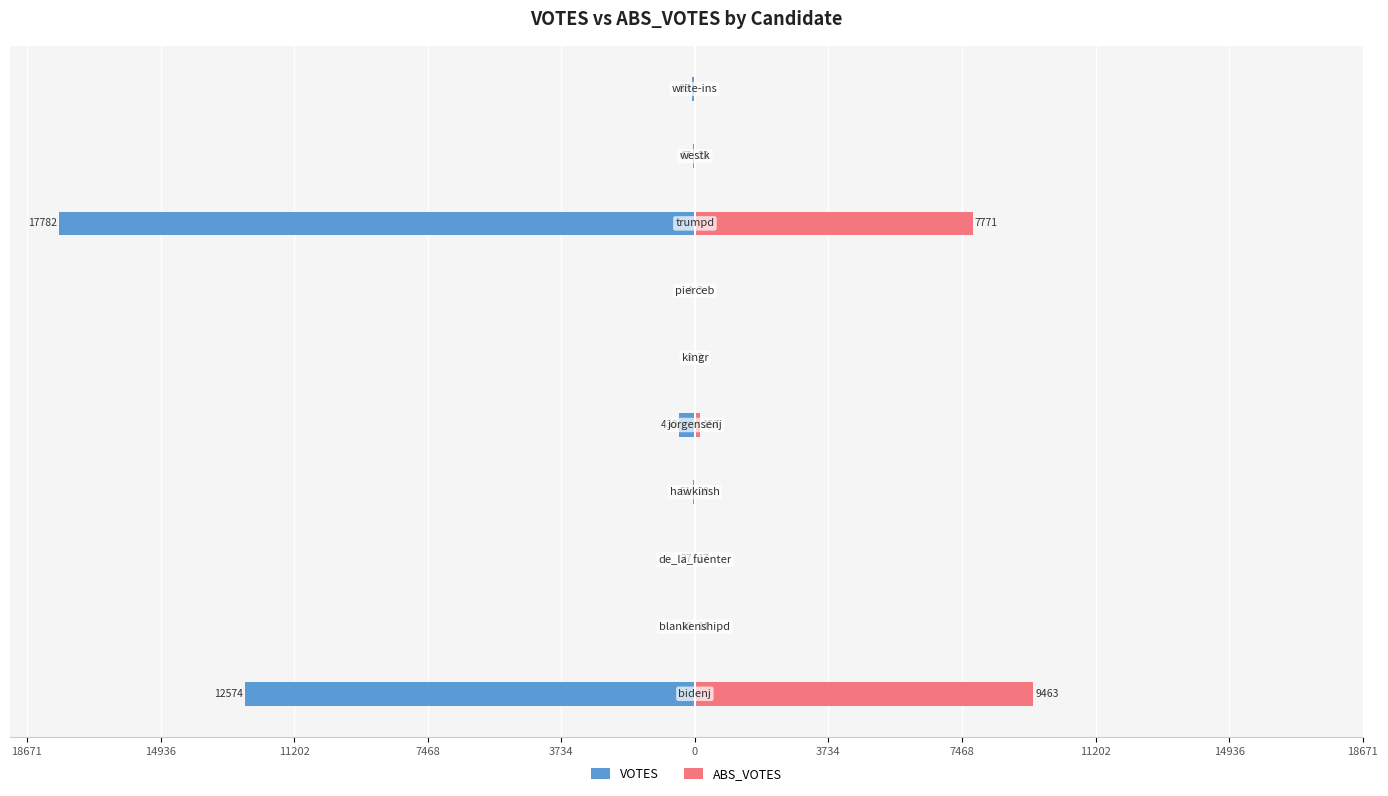

What is the difference between the second highest and second lowest values in the VOTES series?

12566